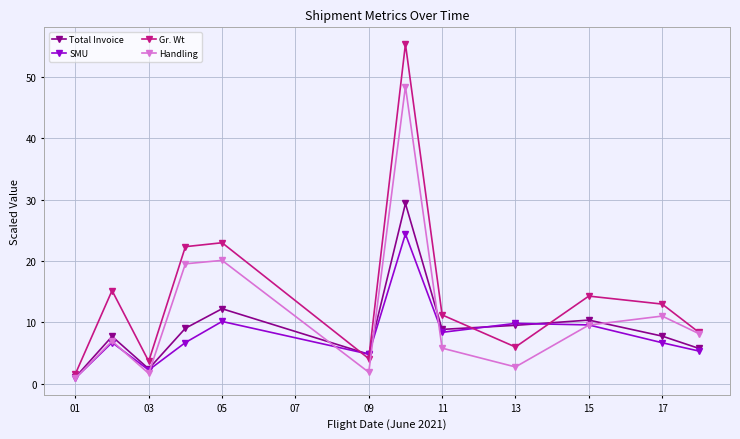

What is the value of the Total Invoice point at the 5th from the left?

12.2